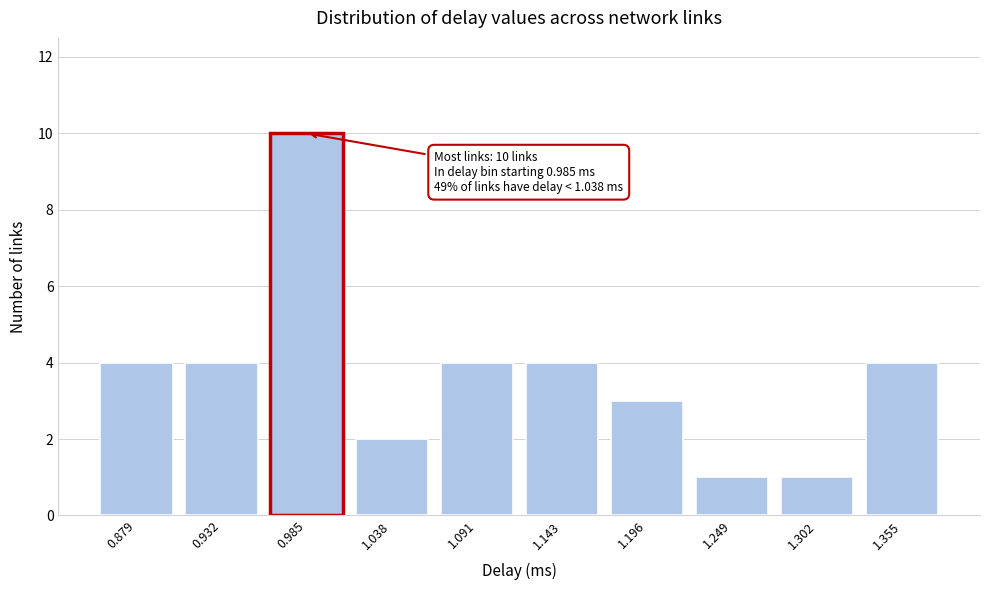

Reading left to right, list all the values displayed in this chart.

4	4	10	2	4	4	3	1	1	4